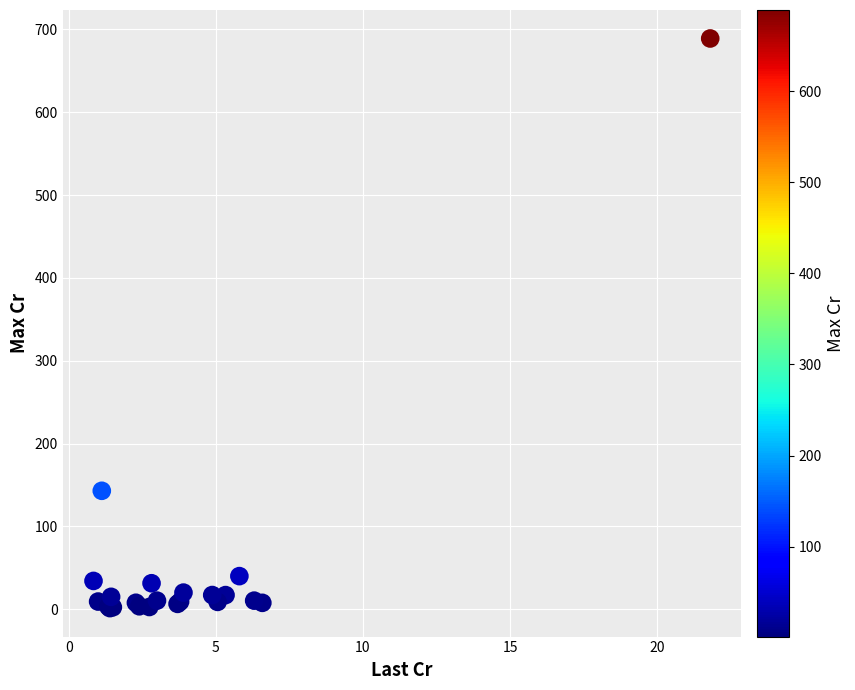

What Y value in the scatter plot is closest to 345?

143.0